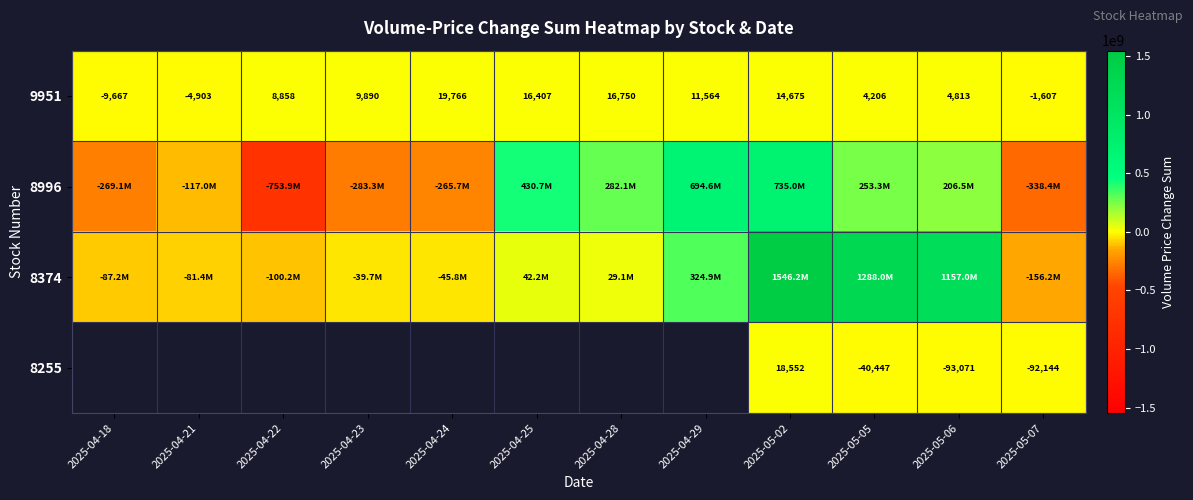

What is the average value of the 9951 series?

7563